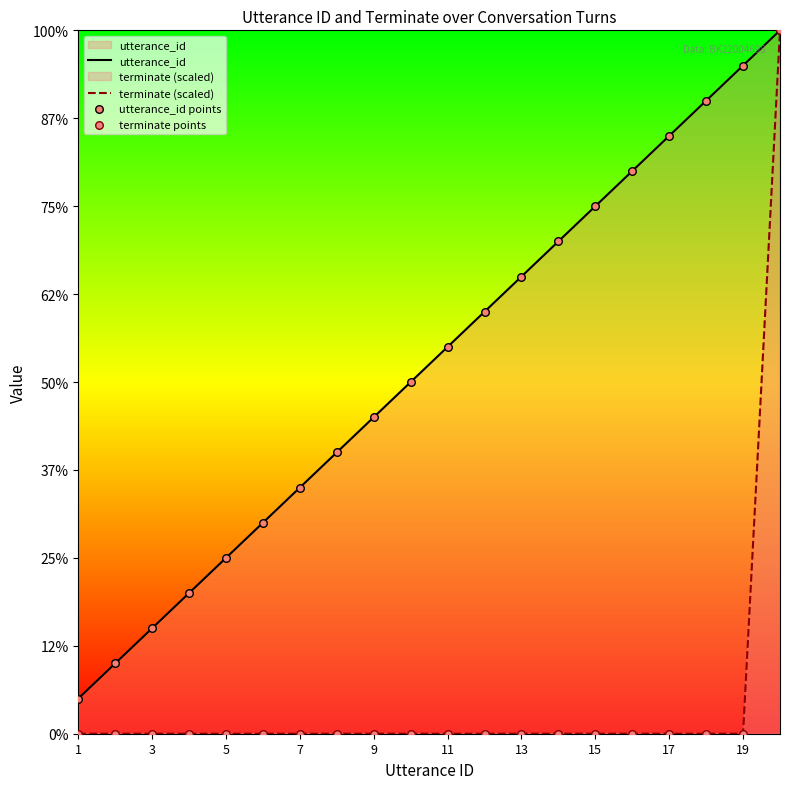

Which series reaches the minimum Y coordinate?

terminate (scaled)